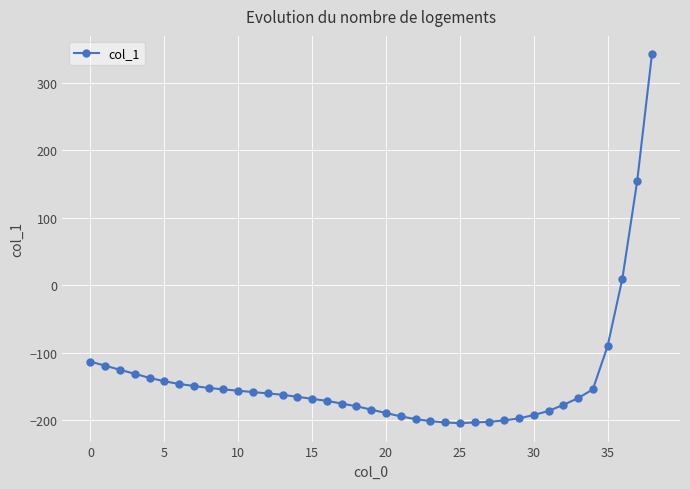

What is the value of the 14th point from the left?

-162